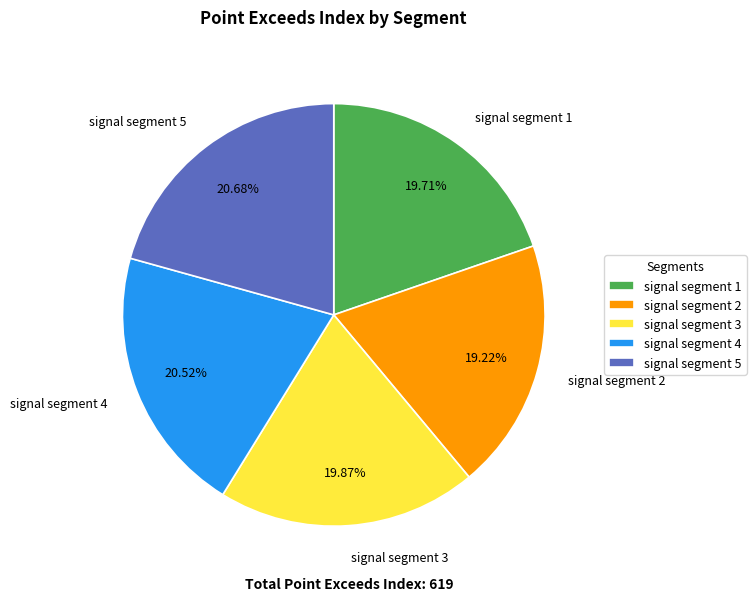

How many slices are in this pie chart?

5